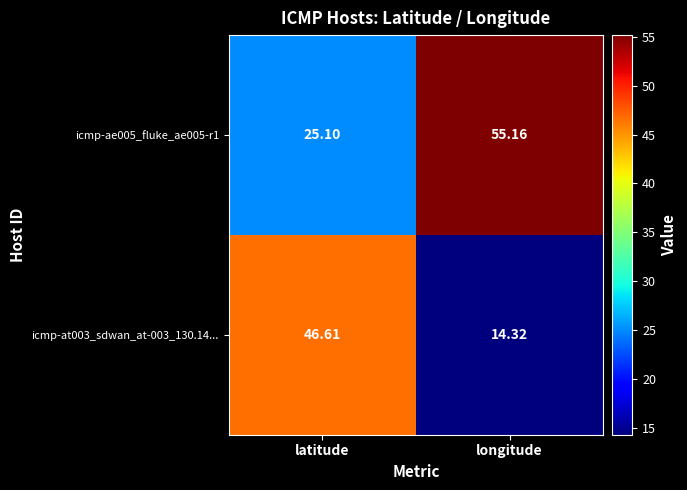

At which category is the sum across all series the highest?

latitude